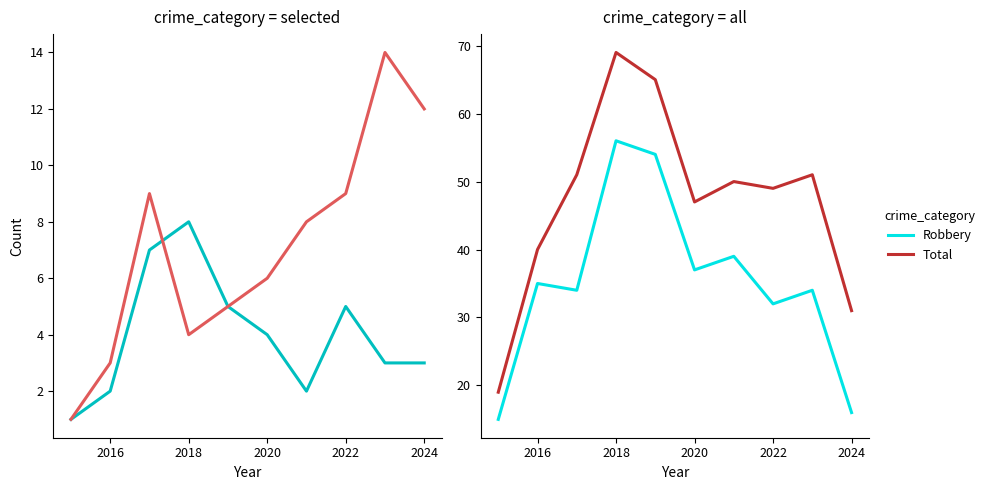

How many data points in Aggravated Assault are above 4?

4